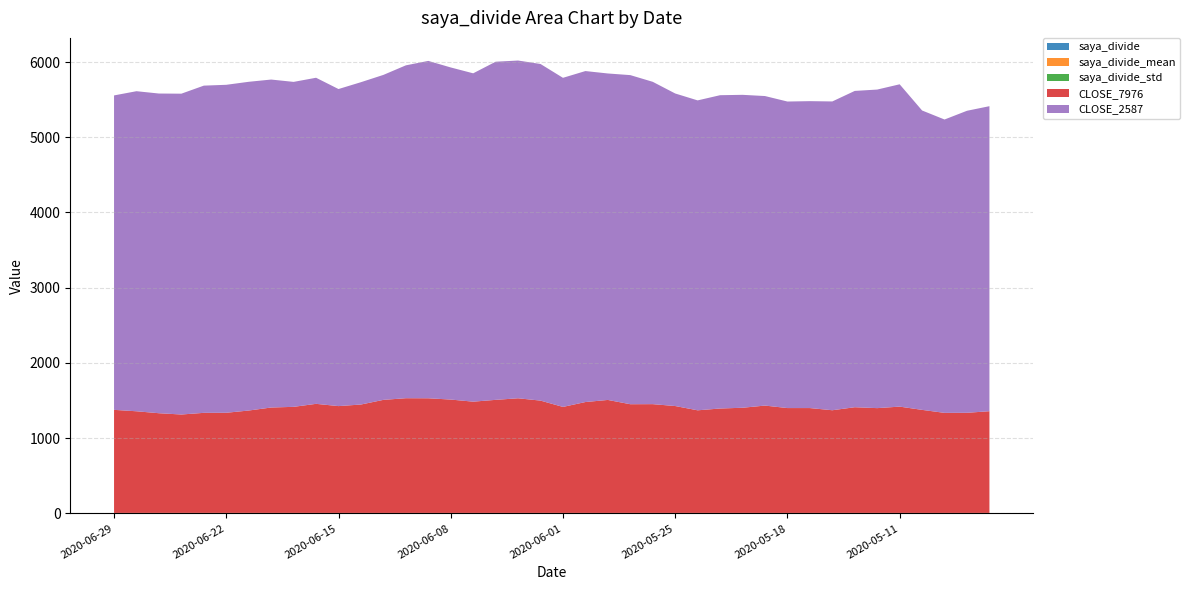

Reading left to right, extract all data points from this chart.

saya_divide: 3.1	3.1	3.2	3.3	3.3	3.3	3.2	3.1	3.1	3.0	3.0	3.0	2.9	2.9	2.9	2.9	3.0	3.0	2.9	3.0	3.1	3.0	2.9	3.0	3.0	2.9	3.0	3.0	3.0	2.9	2.9	2.9	3.0	3.0	3.0	3.0	2.9	2.9	3.0	3.0
saya_divide_mean: 3.0	3.0	3.0	3.0	3.0	3.0	3.0	3.0	3.0	3.0	3.0	3.0	3.0	3.0	3.0	3.0	3.0	3.0	3.0	3.0	3.0	3.0	3.0	3.0	3.0	3.0	3.0	3.0	3.0	3.0	3.0	3.0	3.0	3.0	3.0	3.0	3.0	3.0	3.0	3.0
saya_divide_std: 0.1	0.1	0.1	0.1	0.1	0.1	0.1	0.1	0.1	0.1	0.1	0.1	0.1	0.1	0.1	0.1	0.1	0.1	0.1	0.2	0.2	0.2	0.2	0.2	0.2	0.2	0.2	0.2	0.2	0.2	0.2	0.2	0.2	0.2	0.2	0.2	0.2	0.2	0.2	0.2
CLOSE_7976: 1370.0	1351.0	1325.0	1308.0	1330.0	1331.0	1361.0	1401.0	1410.0	1450.0	1420.0	1441.0	1503.0	1525.0	1524.0	1507.0	1479.0	1503.0	1524.0	1493.0	1409.0	1474.0	1502.0	1445.0	1446.0	1421.0	1364.0	1388.0	1398.0	1427.0	1394.0	1394.0	1365.0	1405.0	1393.0	1413.0	1370.0	1330.0	1331.0	1352.0
CLOSE_2587: 4180.0	4255.0	4250.0	4265.0	4350.0	4360.0	4370.0	4360.0	4320.0	4335.0	4215.0	4285.0	4320.0	4425.0	4485.0	4415.0	4365.0	4495.0	4490.0	4475.0	4375.0	4400.0	4340.0	4375.0	4285.0	4155.0	4120.0	4165.0	4160.0	4115.0	4075.0	4080.0	4105.0	4205.0	4235.0	4285.0	3980.0	3900.0	4015.0	4055.0